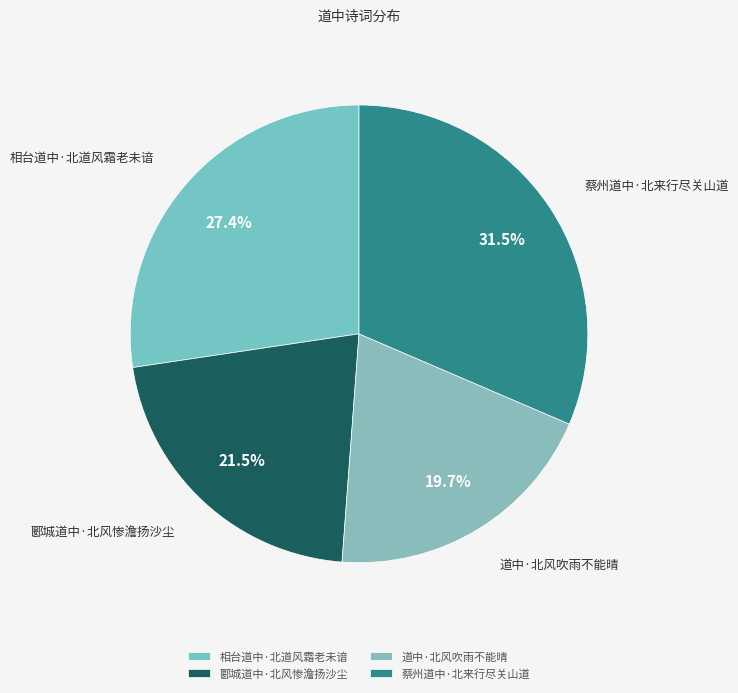

What is the ratio of the value at 郾城道中·北风惨澹扬沙尘 to the value at 相台道中·北道风霜老未谙?

0.8